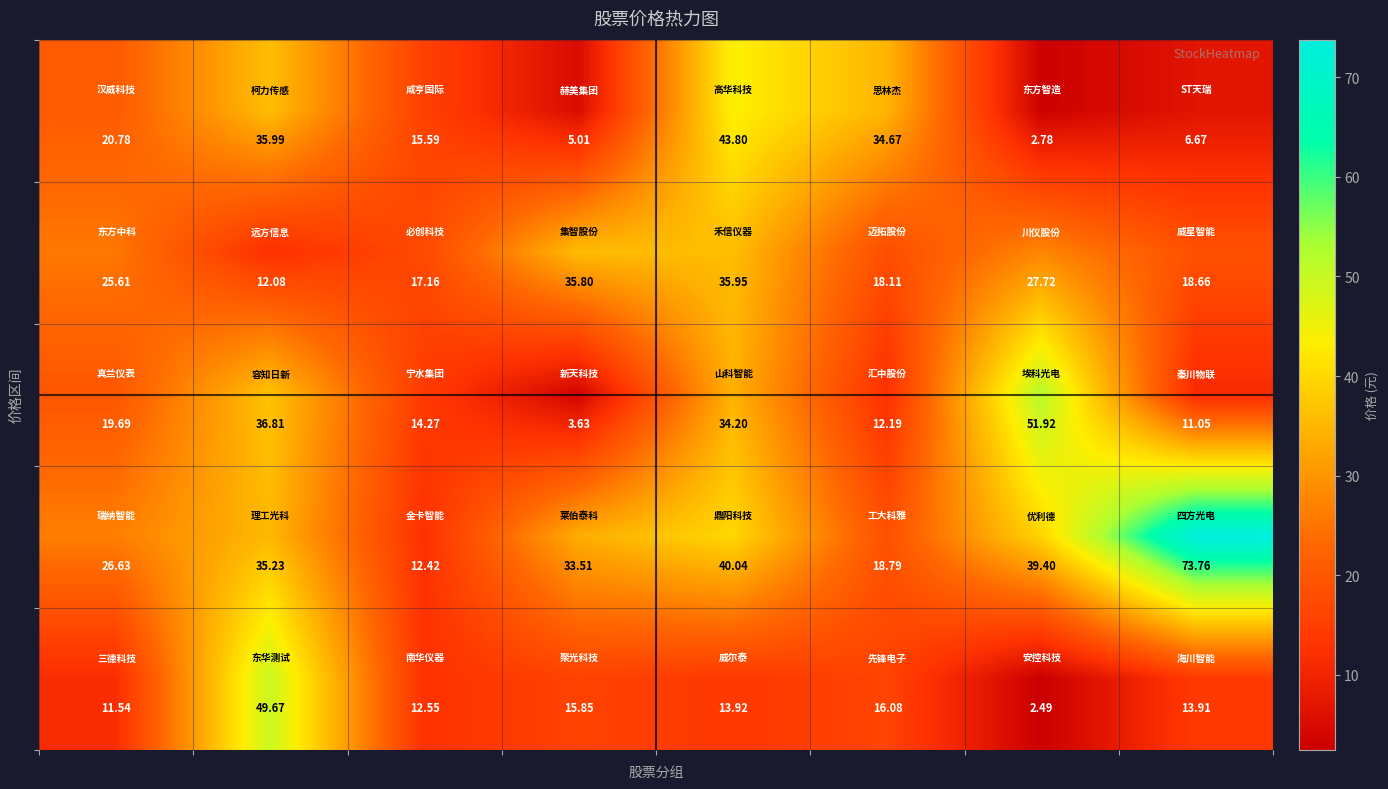

Which category has the lowest value across all series?

6